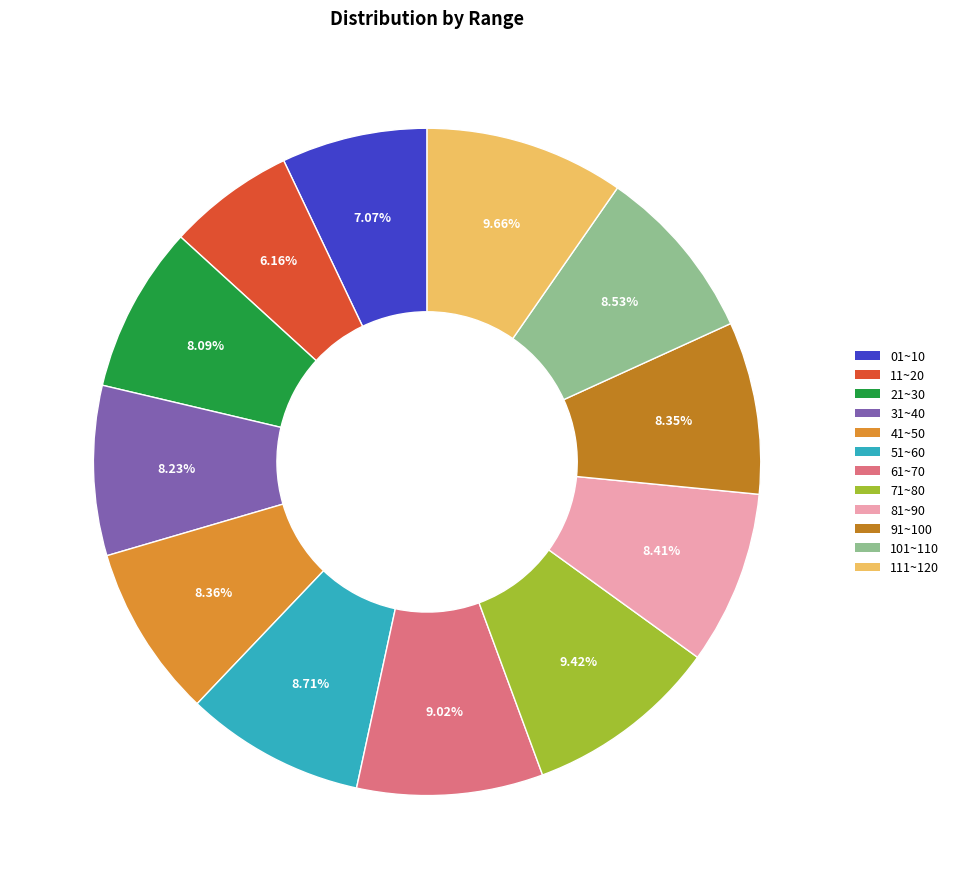

How many segments does this pie chart have?

12